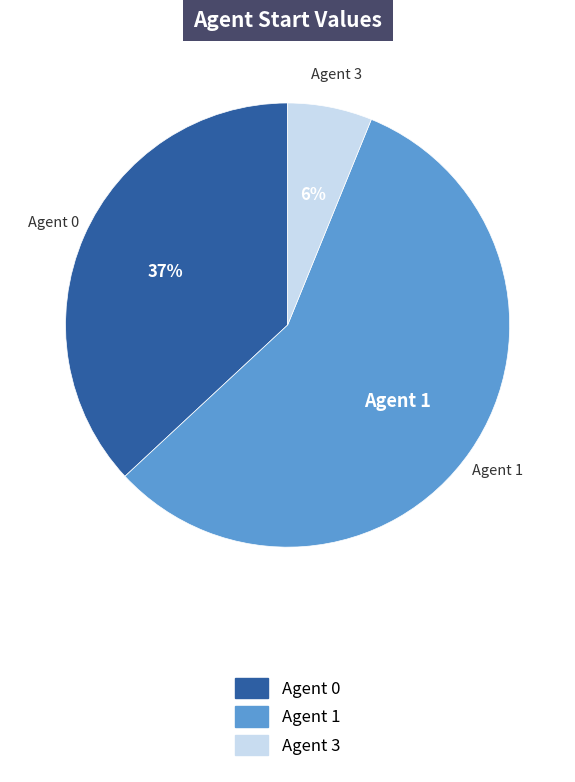

To the nearest percent, what portion does Agent 0 represent?

37%